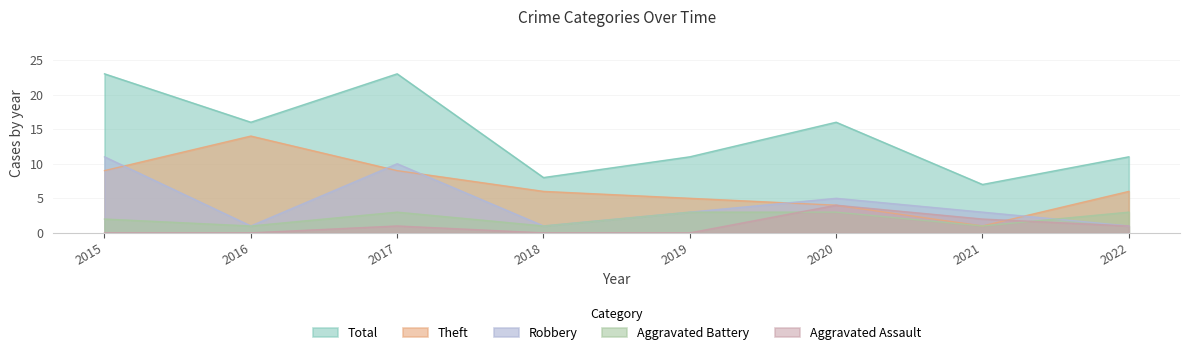

Does the chart have visible grid lines?

Yes